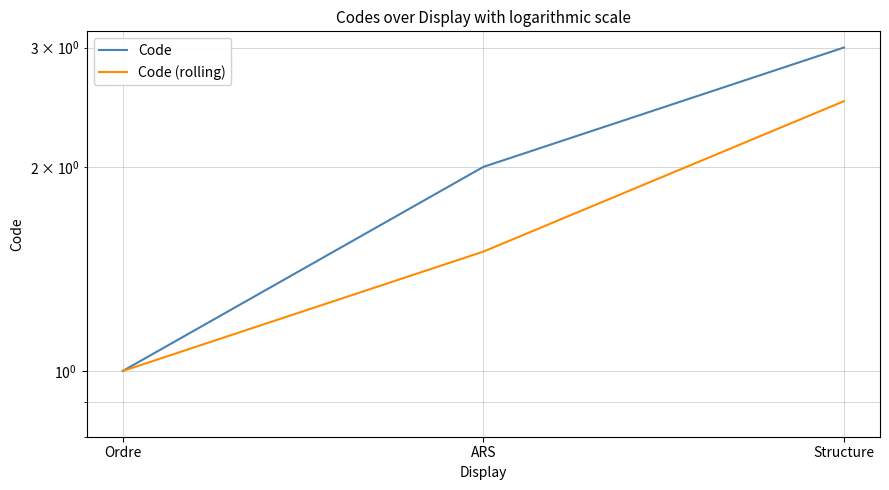

At which category is the sum across all series the highest?

Structure